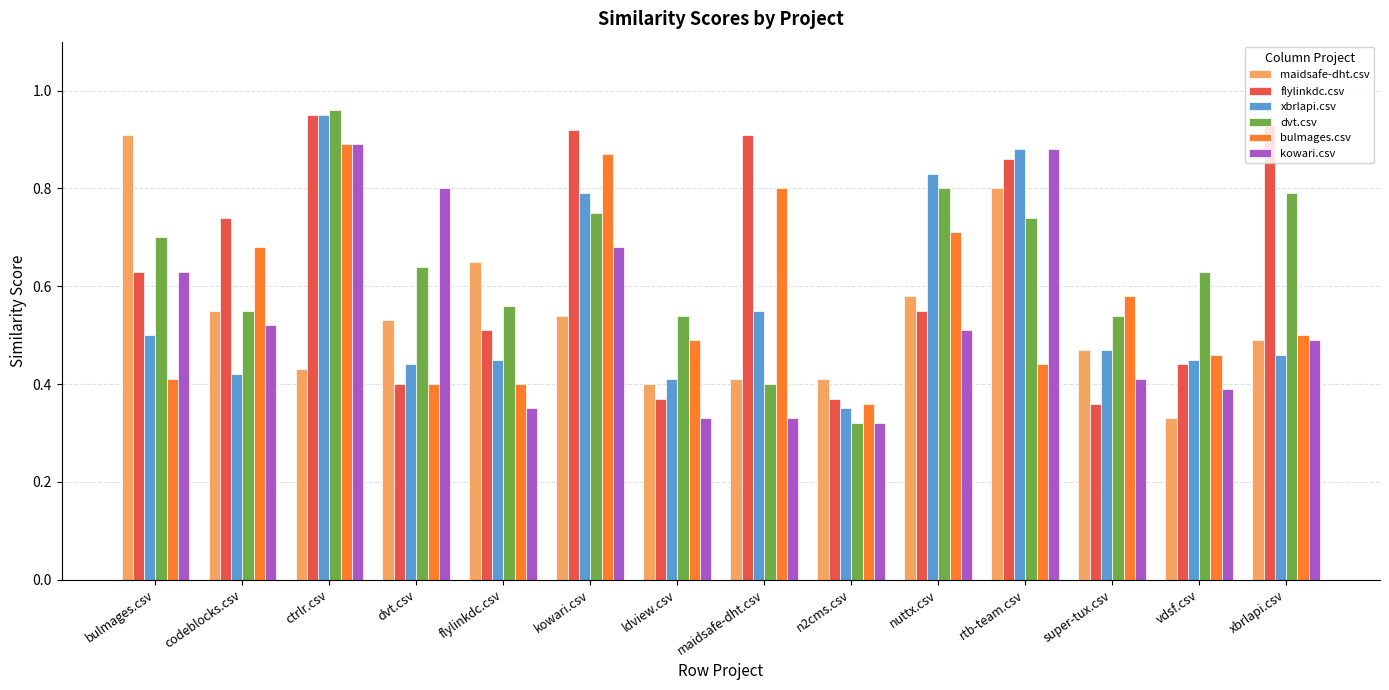

Where is dvt.csv nearest to the value 0?

n2cms.csv